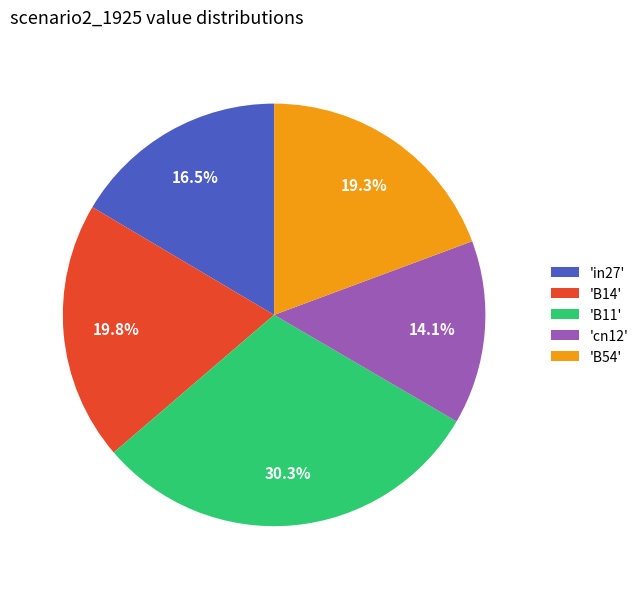

Approximately how many times larger is the value at 'B54' compared to 'B11'?

0.6